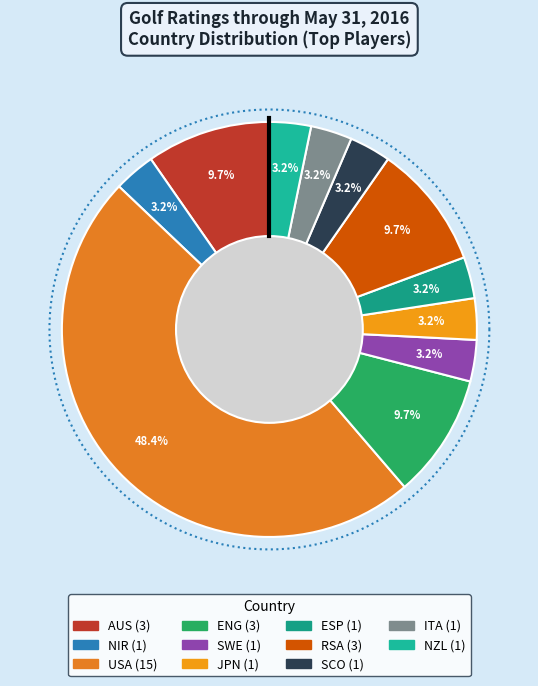

Do AUS and ENG together represent more than half of the pie?

No